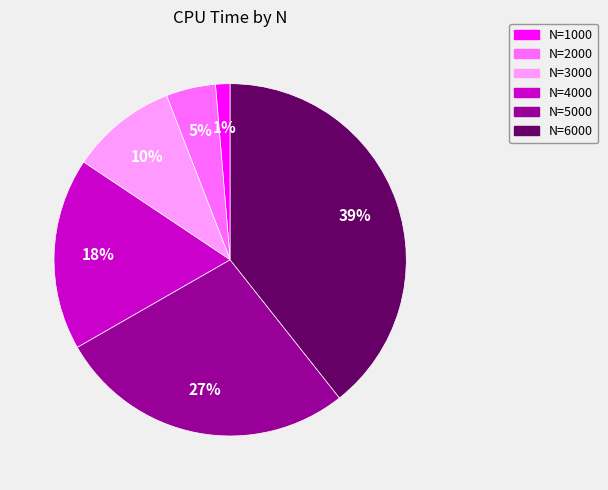

Is there a majority slice in this chart?

No